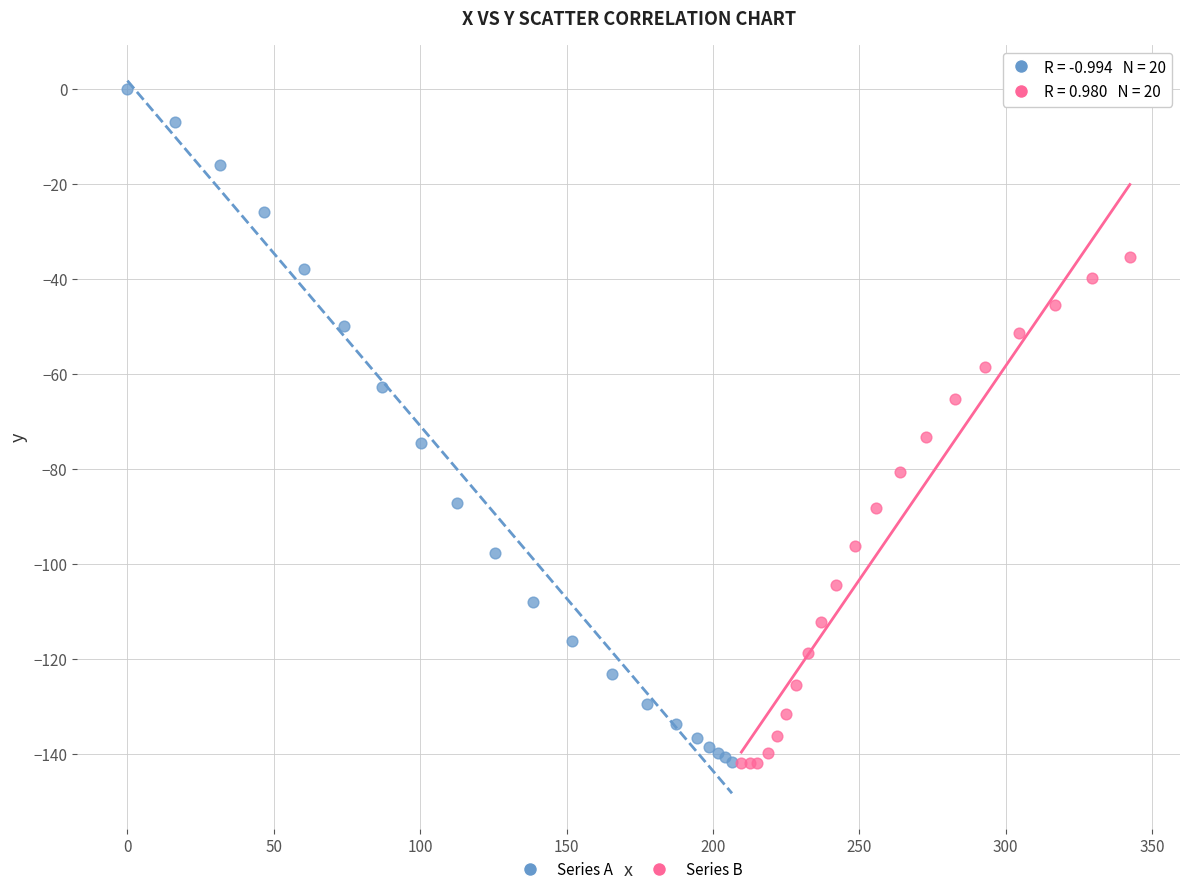

Which series has the largest Y range (max minus min)?

Series A